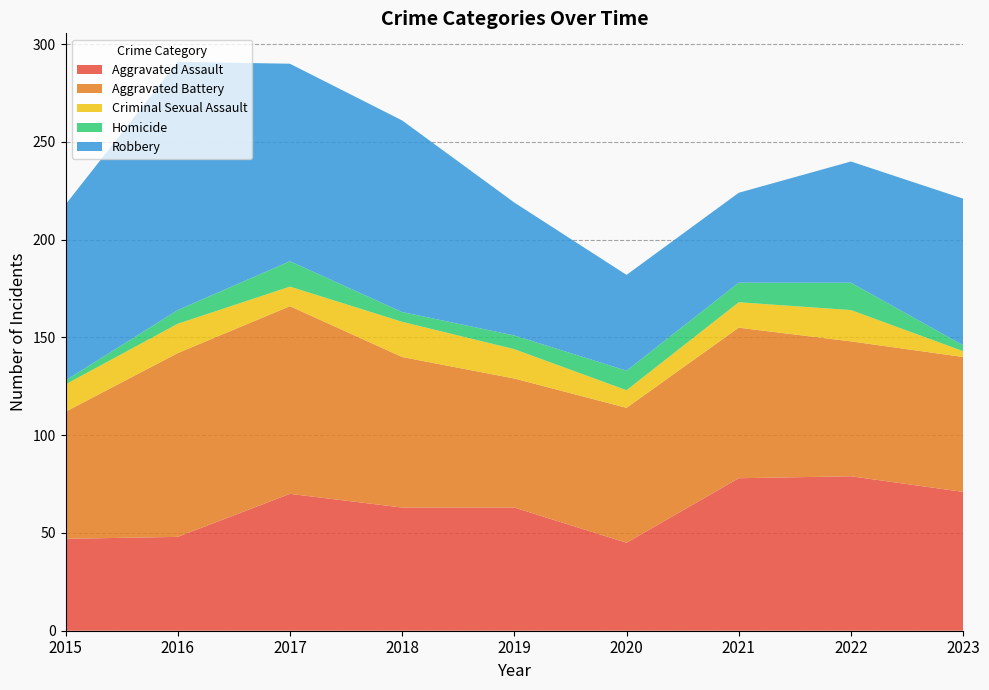

Reading right to left, extract all data points from this chart.

Aggravated Assault: 2023=71	2022=79	2021=78	2020=45	2019=63	2018=63	2017=70	2016=48	2015=47
Aggravated Battery: 2023=69	2022=69	2021=77	2020=69	2019=66	2018=77	2017=96	2016=94	2015=65
Criminal Sexual Assault: 2023=3	2022=16	2021=13	2020=9	2019=15	2018=18	2017=10	2016=15	2015=14
Homicide: 2023=3	2022=14	2021=10	2020=10	2019=7	2018=5	2017=13	2016=7	2015=2
Robbery: 2023=75	2022=62	2021=46	2020=49	2019=68	2018=98	2017=101	2016=127	2015=90